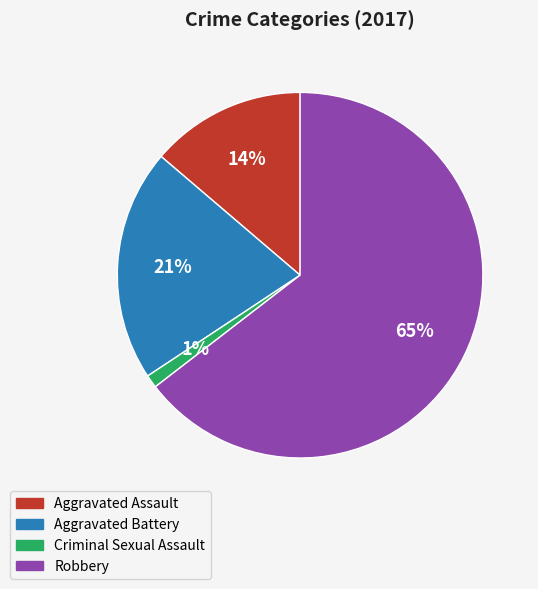

Do Criminal Sexual Assault and Robbery together represent more than half of the pie?

Yes